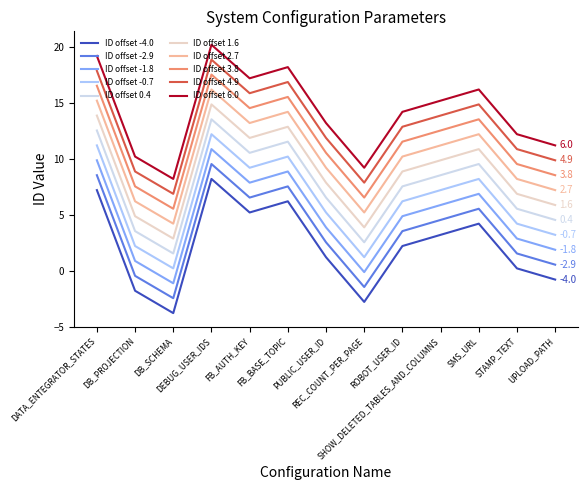

Which label corresponds to the smallest value in the chart?

DB_SCHEMA